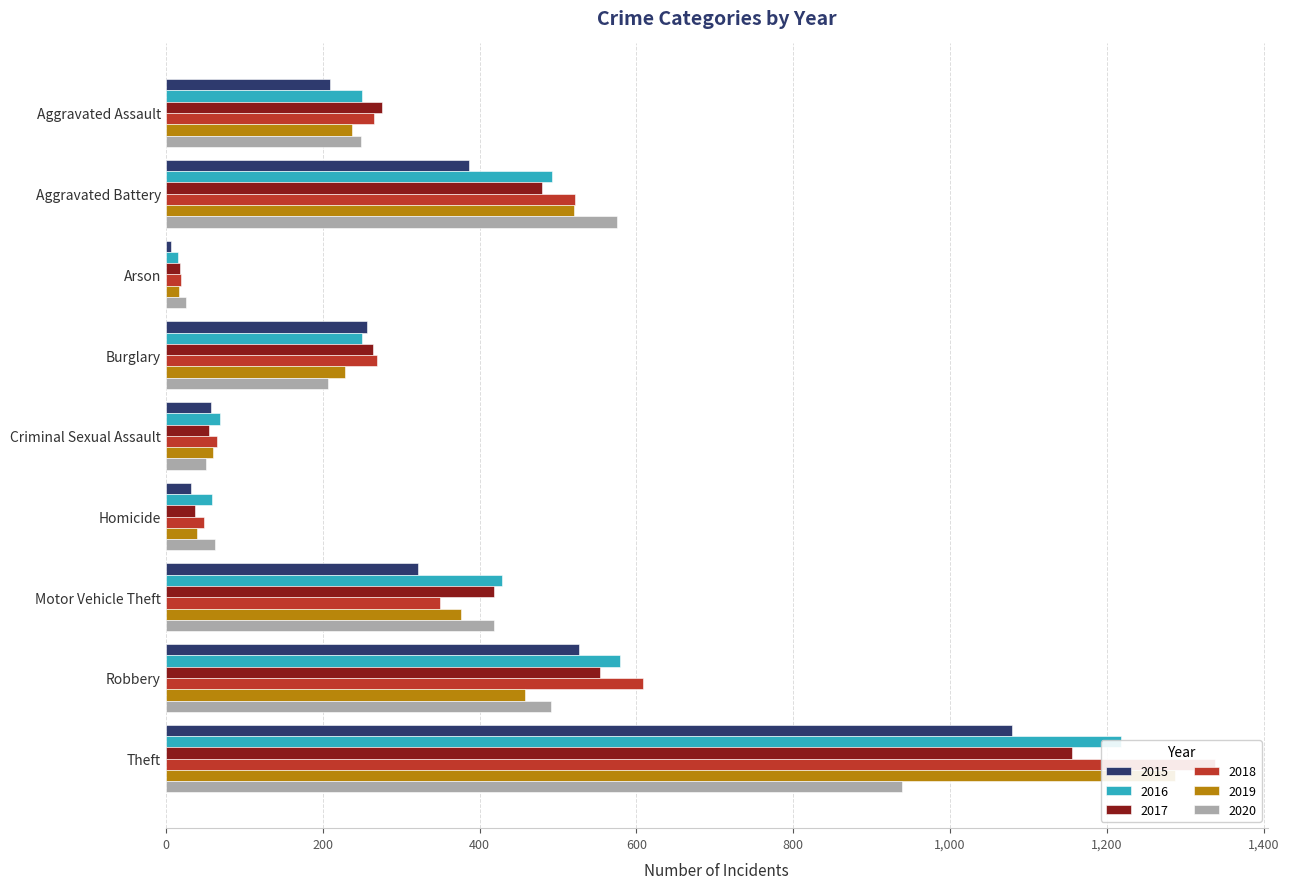

Count the number of data series in this chart.

6